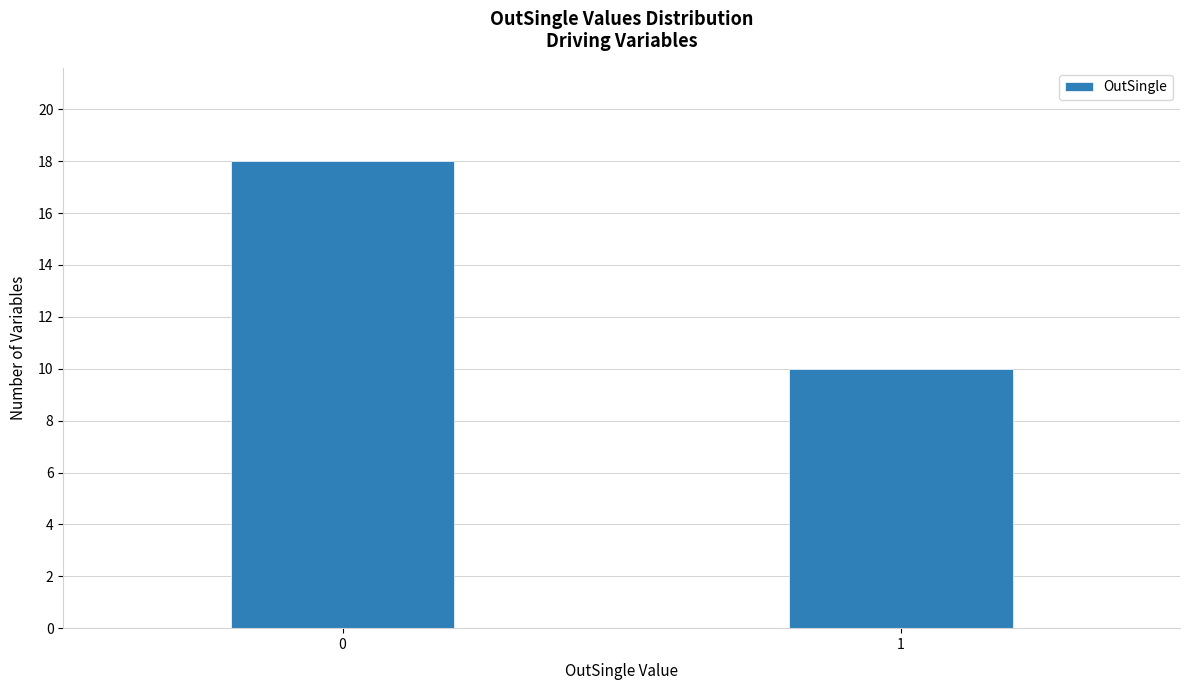

Reading left to right, what are all the values shown in this chart?

18	10